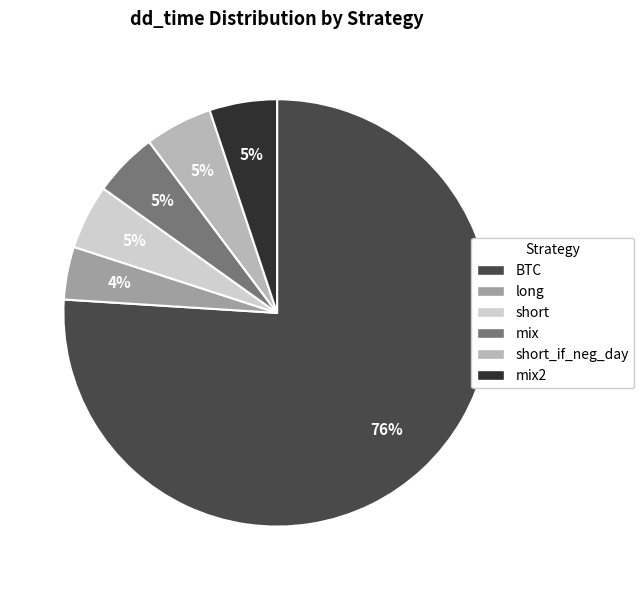

Does any single category account for the majority?

Yes